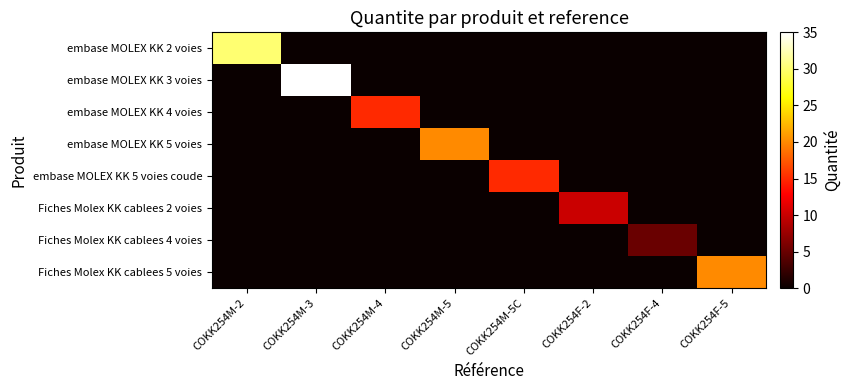

At which category is the sum across all series the highest?

COKK254M-3